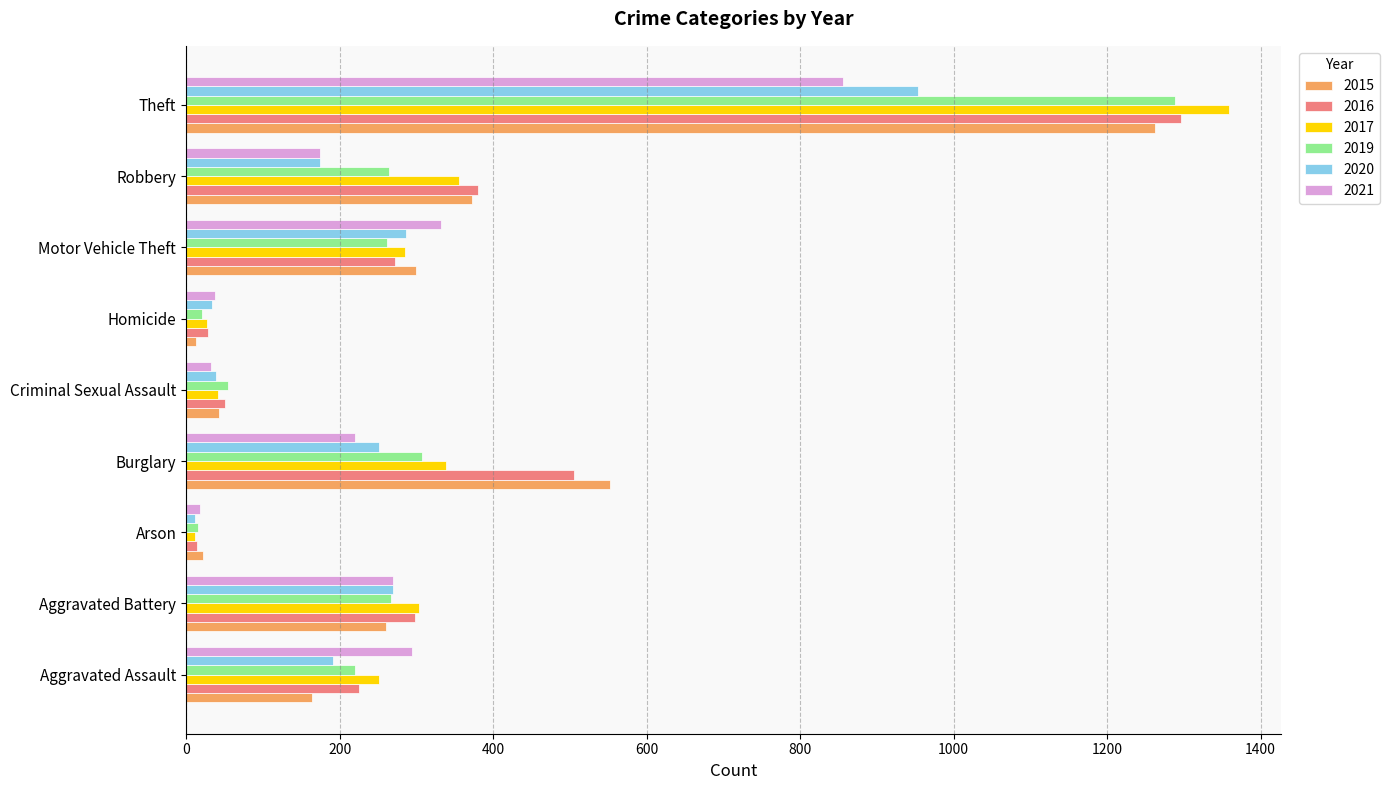

Which series has the widest spread of values?

2017